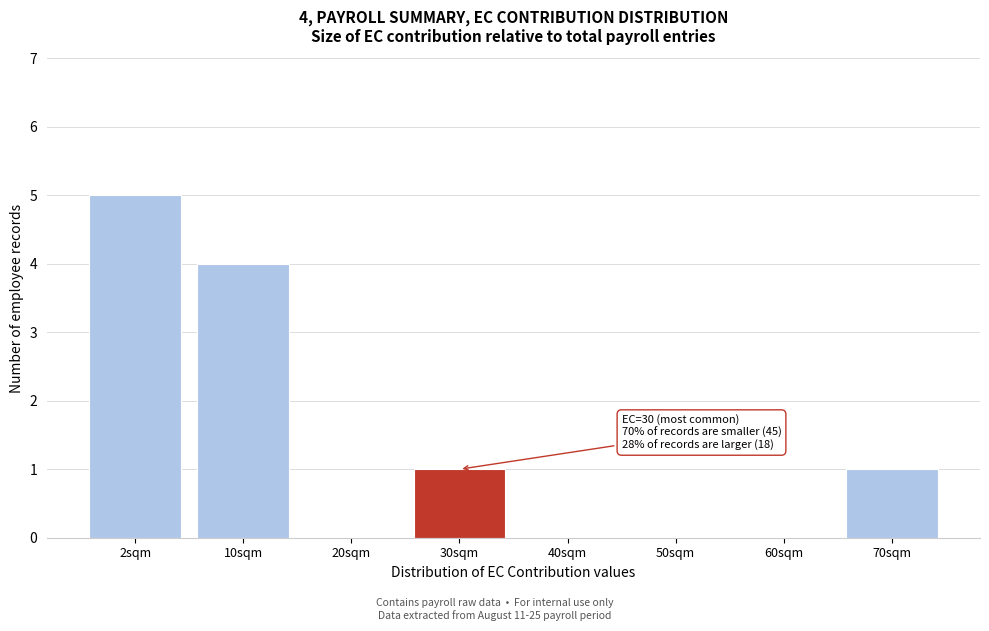

Reading left to right, what are all the values shown in this chart?

2sqm=5	10sqm=4	20sqm=0	30sqm=1	40sqm=0	50sqm=0	60sqm=0	70sqm=1